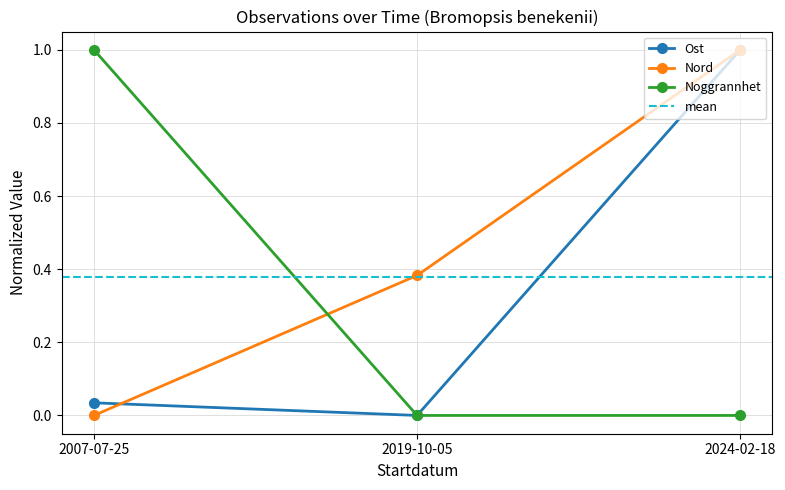

Is this an area chart (filled region under the line)?

No